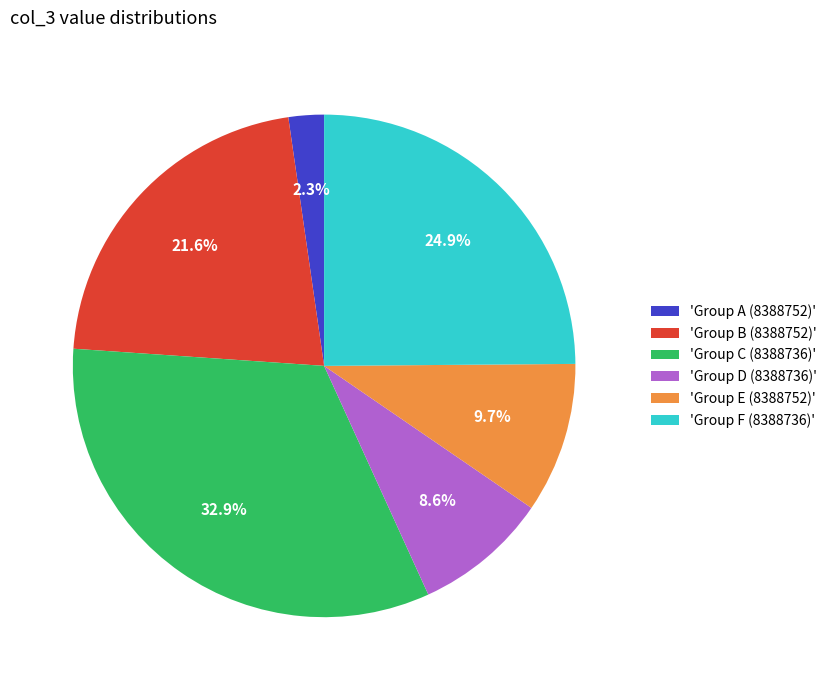

Rank the categories by value from highest to lowest.

'Group C (8388736)', 'Group F (8388736)', 'Group B (8388752)', 'Group E (8388752)', 'Group D (8388736)', 'Group A (8388752)'